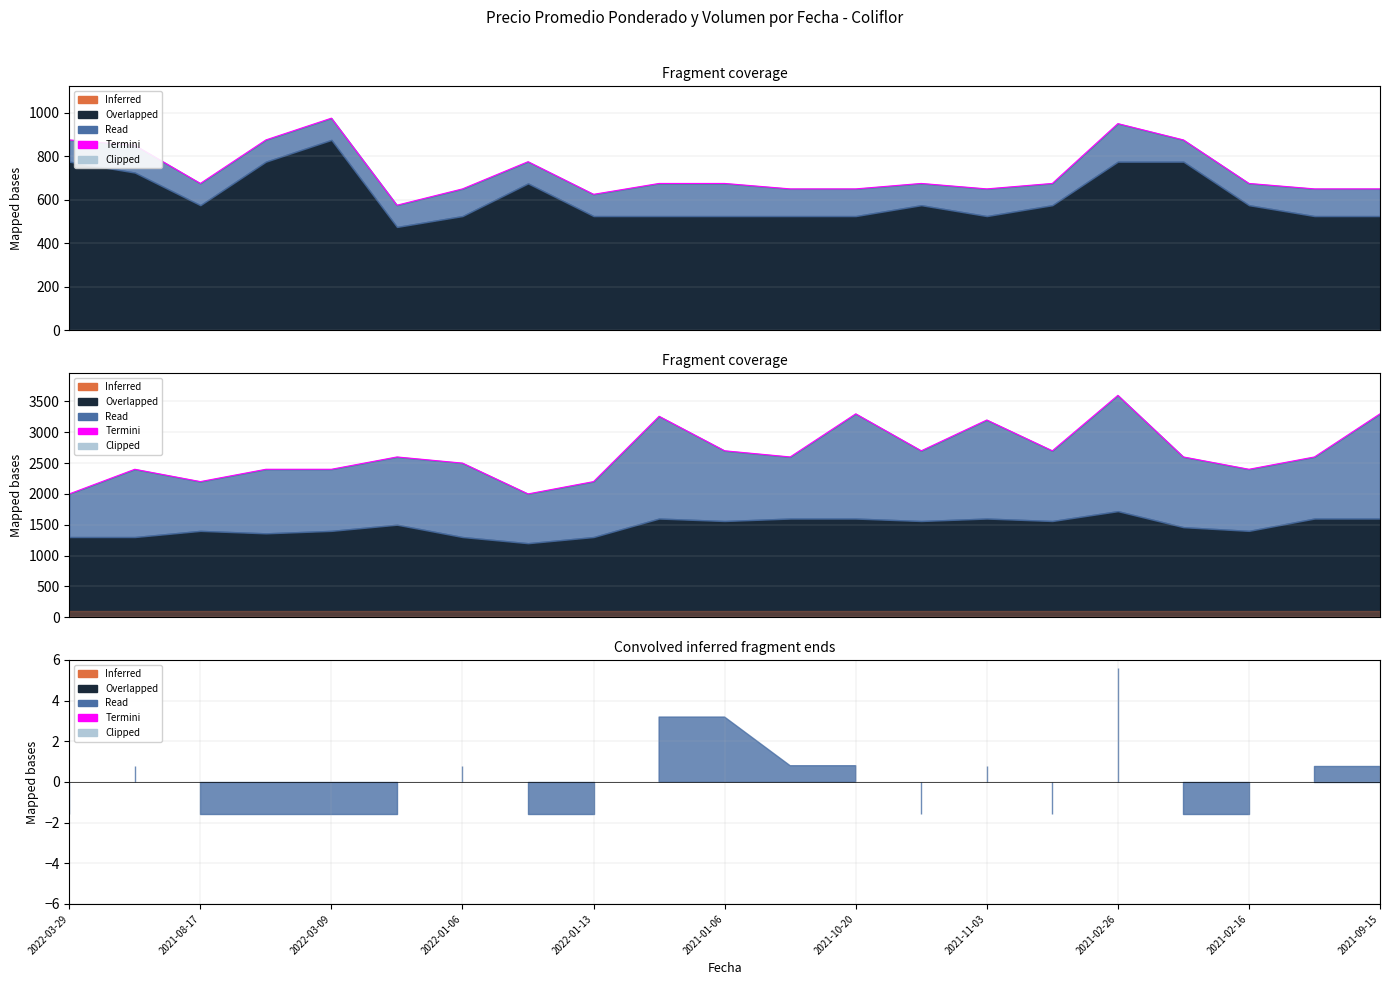

Count the number of categories in the chart.

21